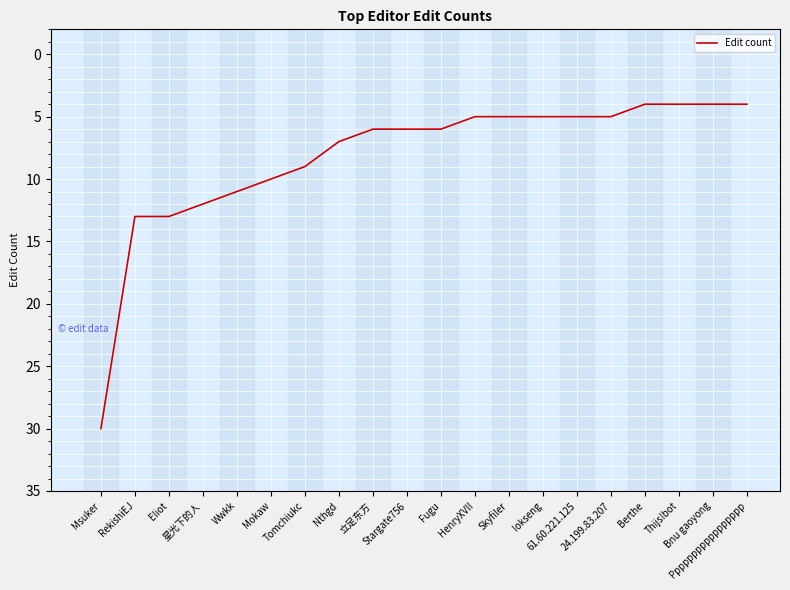

What is the difference between the maximum and minimum values?

26